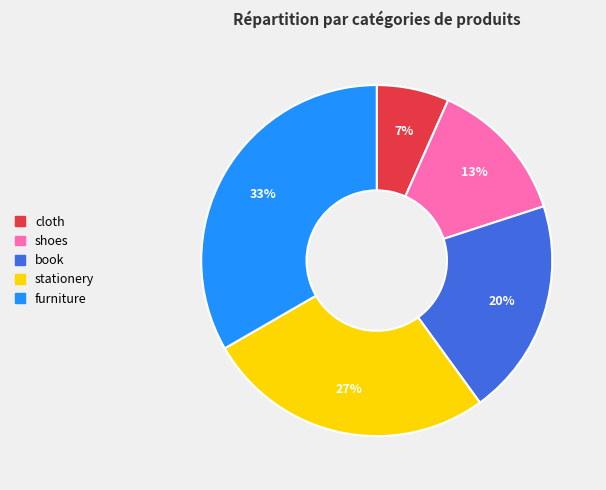

Between furniture and book, which is larger?

furniture